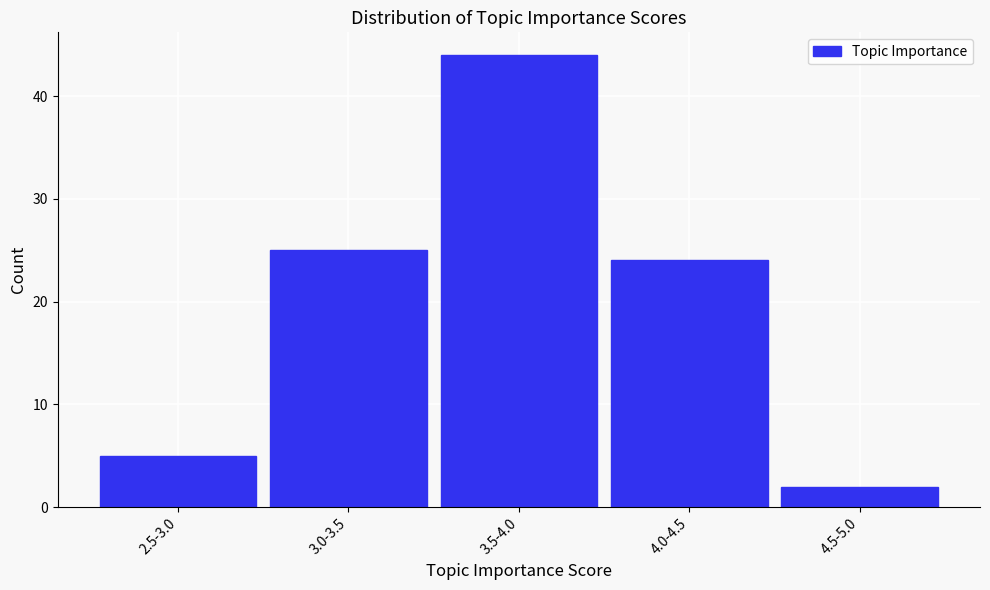

Reading right to left, list all the values displayed in this chart.

2	24	44	25	5